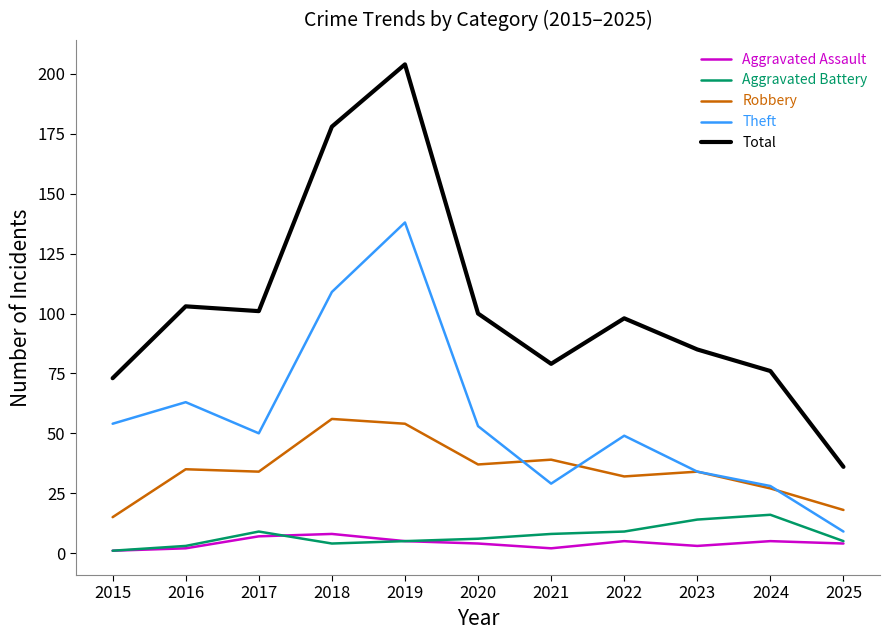

True or false: Robbery and Aggravated Battery cross at least once.

False